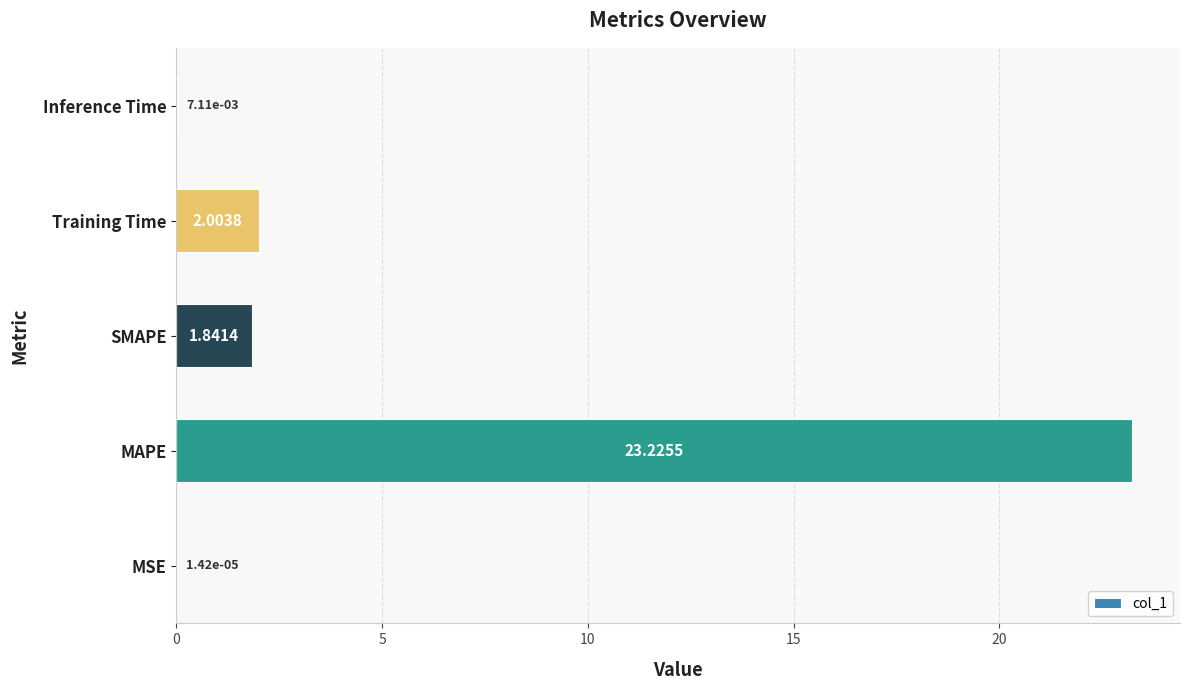

Approximately how many times larger is the value at MAPE compared to Training Time?

11.6